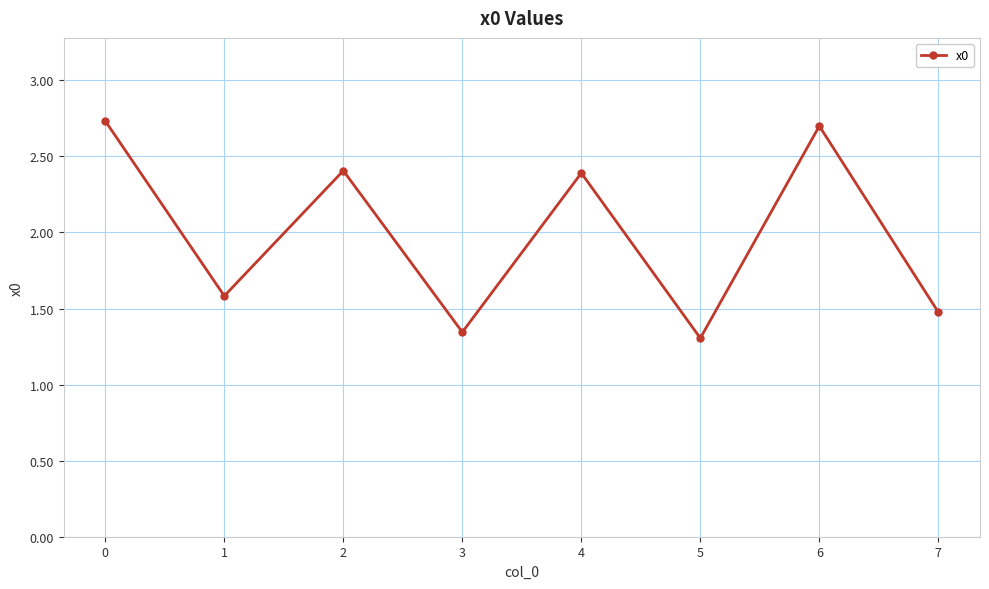

How many values are between 1 and 2?

4